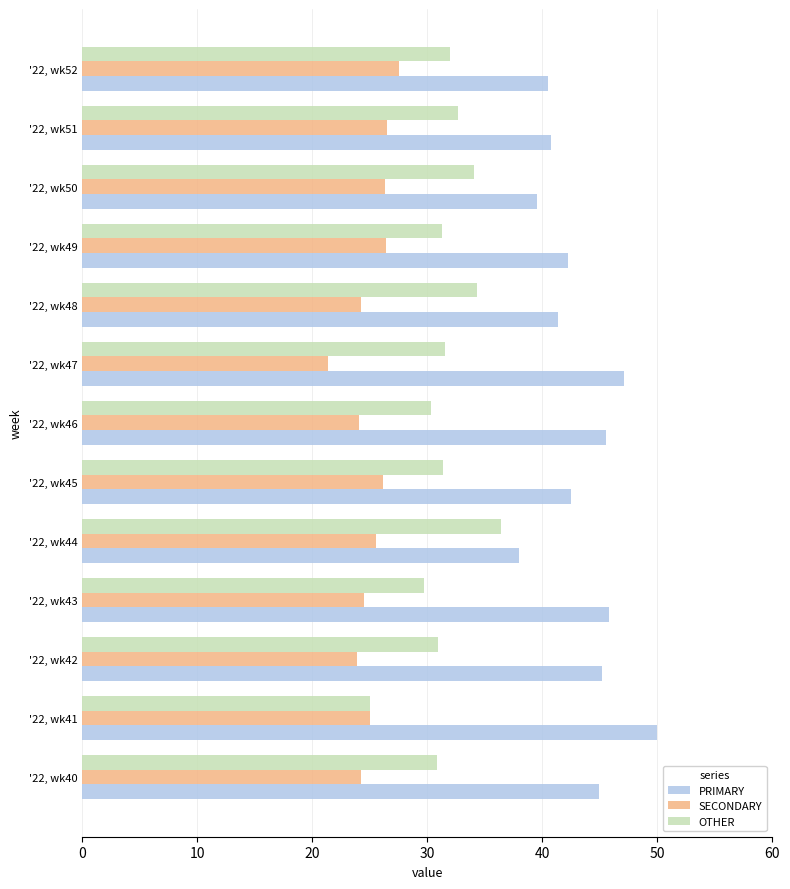

What is the difference between the highest and lowest values at '22, wk43?

21.4